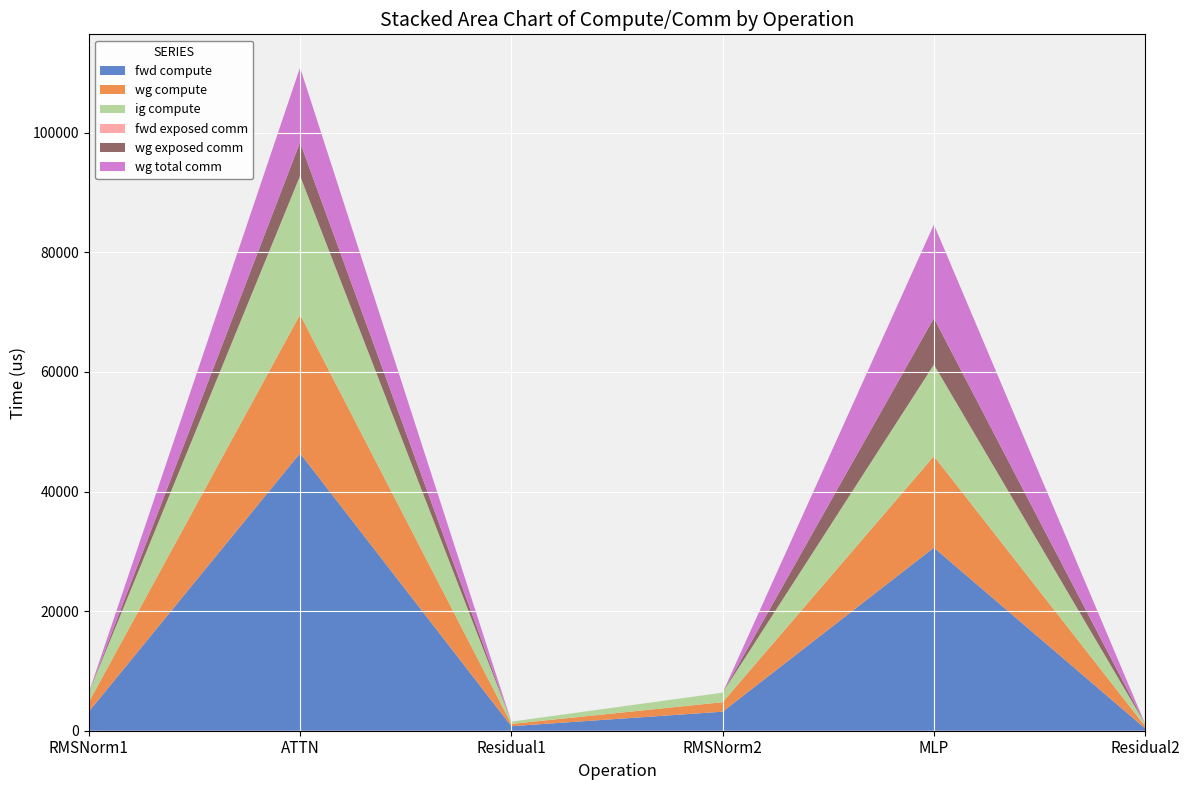

Reading left to right, what are all the values shown in this chart?

fwd compute: RMSNorm1=3182.6	ATTN=46402.0	Residual1=761.2	RMSNorm2=3182.6	MLP=30615.9	Residual2=380.6
wg compute: RMSNorm1=1591.3	ATTN=23201.0	Residual1=380.6	RMSNorm2=1591.3	MLP=15308.0	Residual2=380.6
ig compute: RMSNorm1=1591.3	ATTN=23201.0	Residual1=380.6	RMSNorm2=1591.3	MLP=15308.0	Residual2=380.6
fwd exposed comm: RMSNorm1=0.0	ATTN=0.0	Residual1=0.0	RMSNorm2=0.0	MLP=0.0	Residual2=0.0
wg exposed comm: RMSNorm1=0.0	ATTN=5614.5	Residual1=0.0	RMSNorm2=0.0	MLP=7786.1	Residual2=0.0
wg total comm: RMSNorm1=0.0	ATTN=12507.8	Residual1=0.0	RMSNorm2=0.0	MLP=15648.0	Residual2=0.0